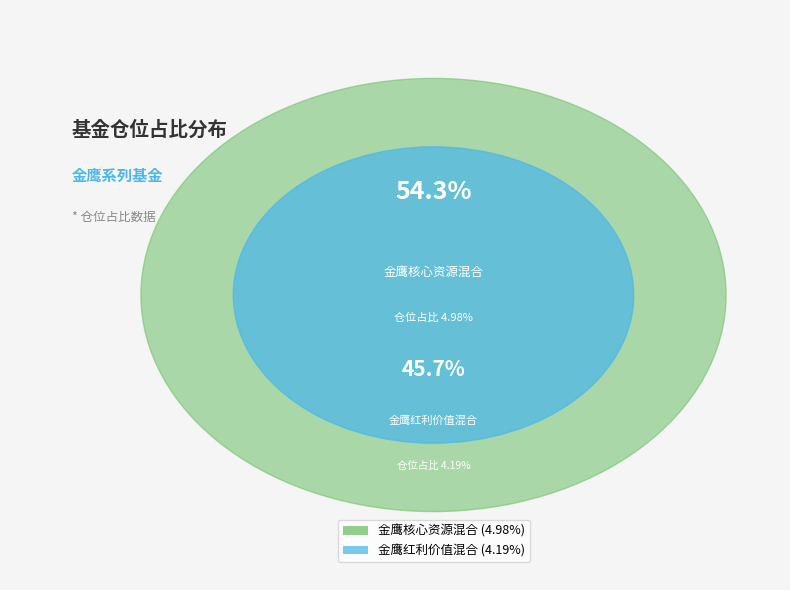

What is the smallest slice in the pie chart?

金鹰红利价值混合